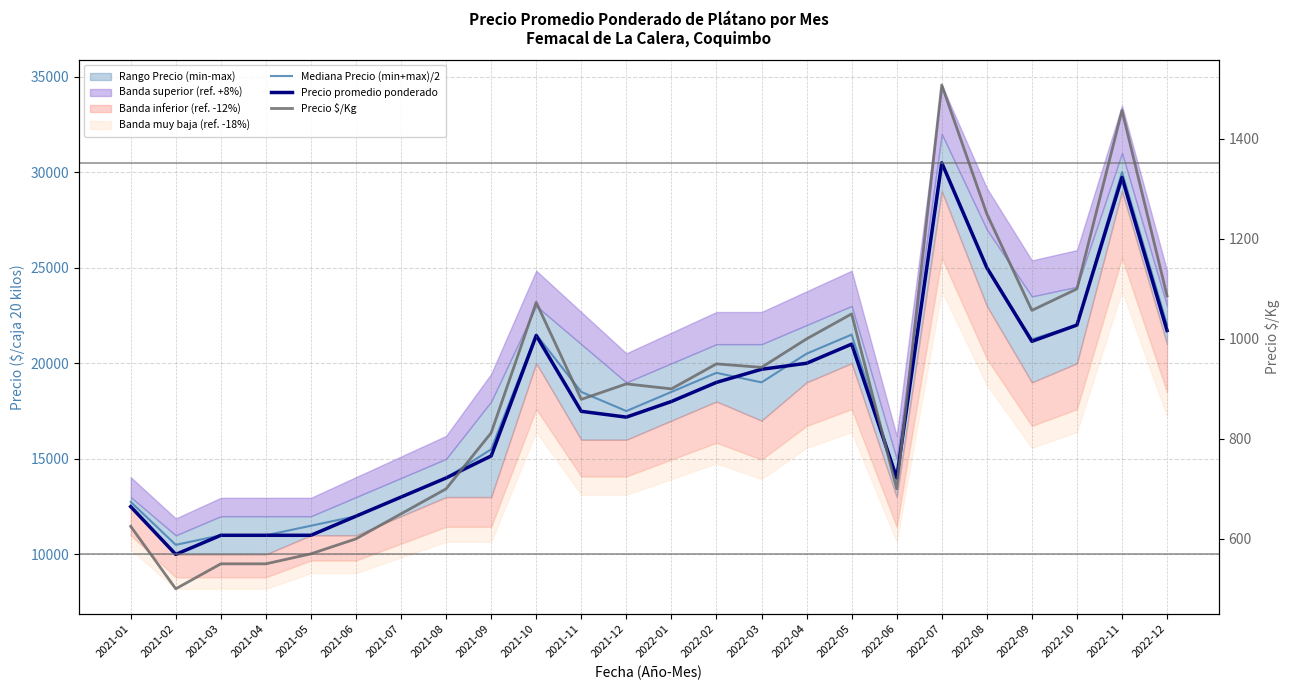

Which series changed the most between 2022-04 and 2022-06?

Mediana Precio (min+max)/2